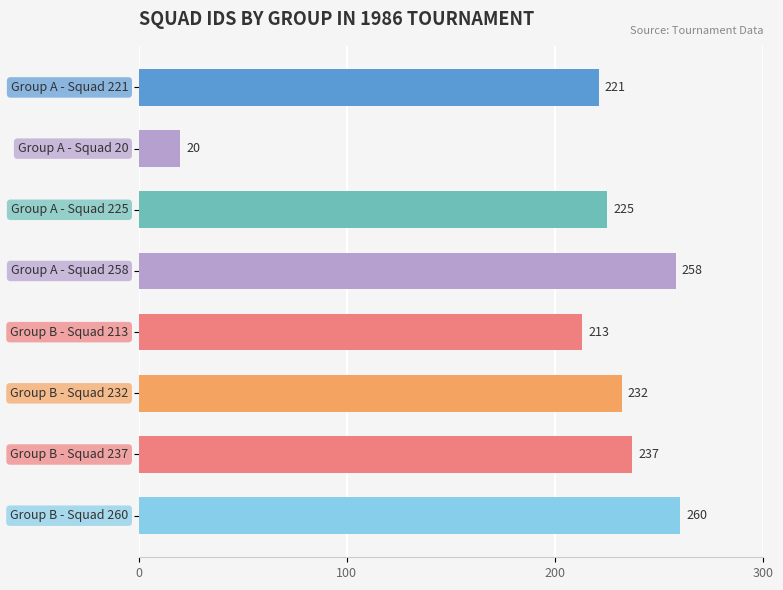

Does the chart contain stacked bars?

No